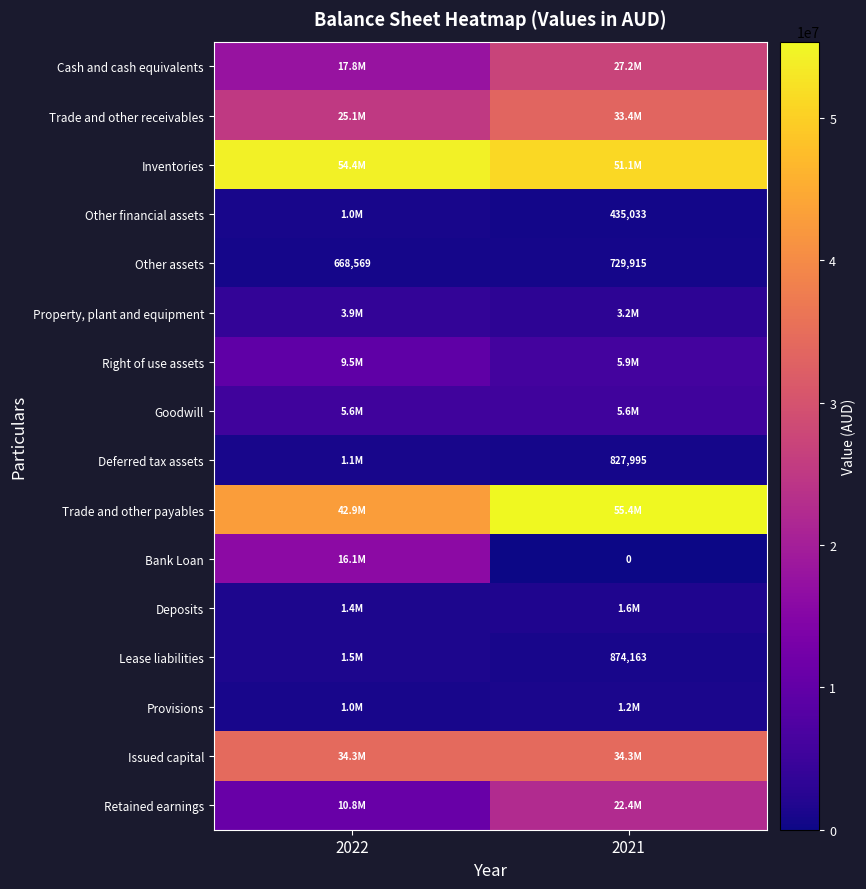

The value of Bank Loan at 2022 is 23478593. True or false?

False